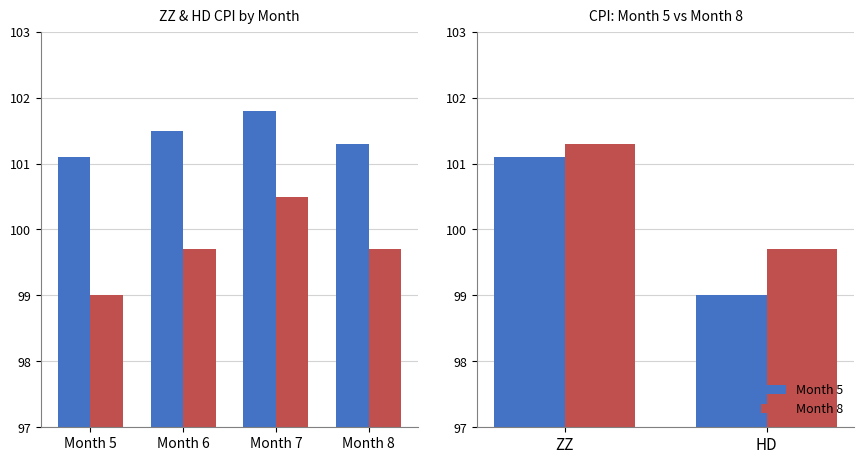

What is the difference between the ZZ values at Month 8 and Month 7?

0.5